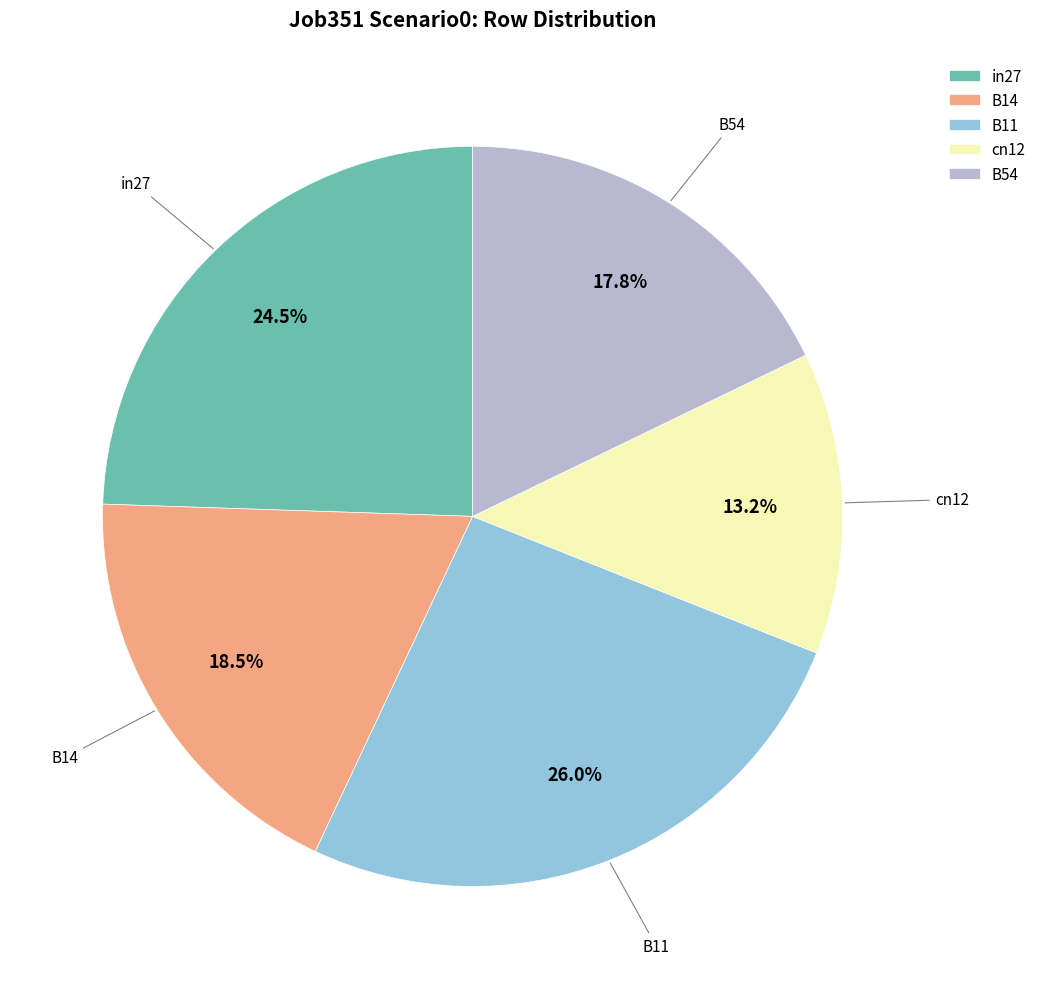

What percentage is the B11 slice, to the nearest percent?

26%